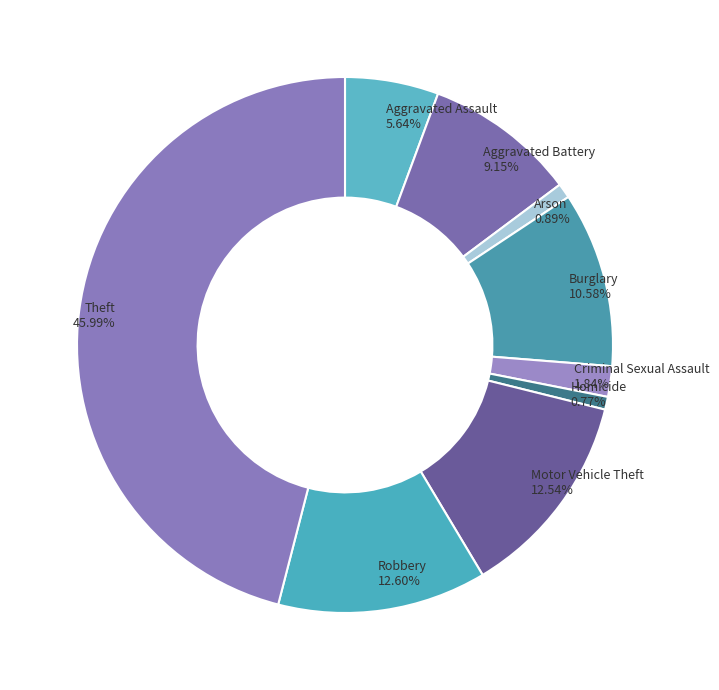

Which has a higher value, Arson or Aggravated Assault?

Aggravated Assault